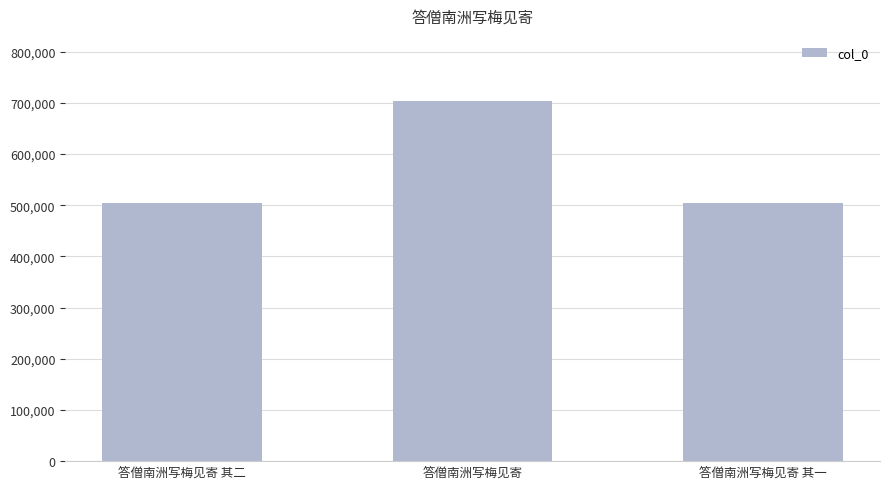

What is the label of the 3rd bar from the left?

答僧南洲写梅见寄 其一